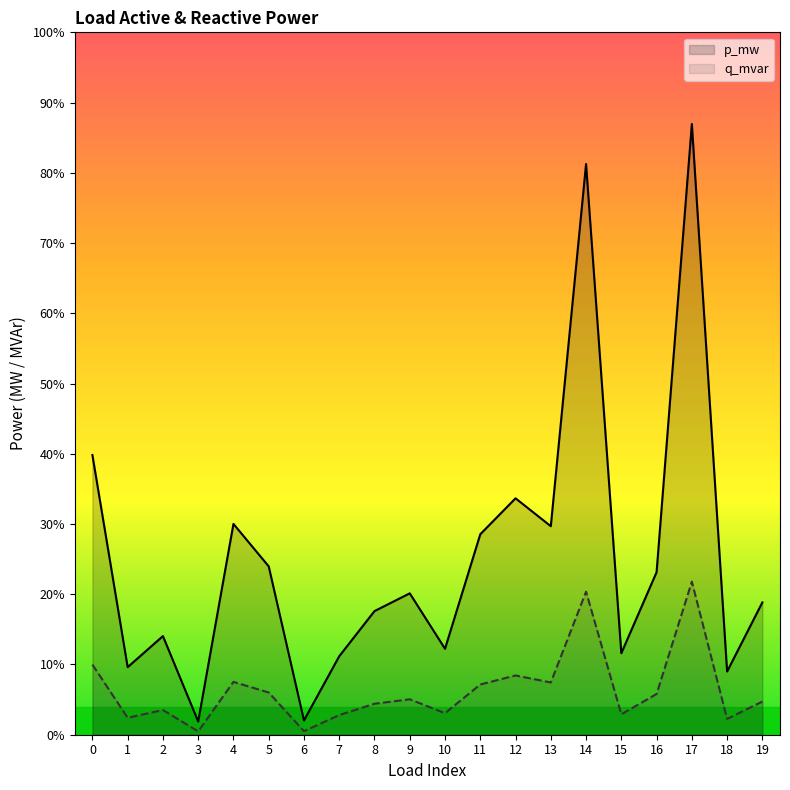

Which series has the largest total across all categories?

p_mw